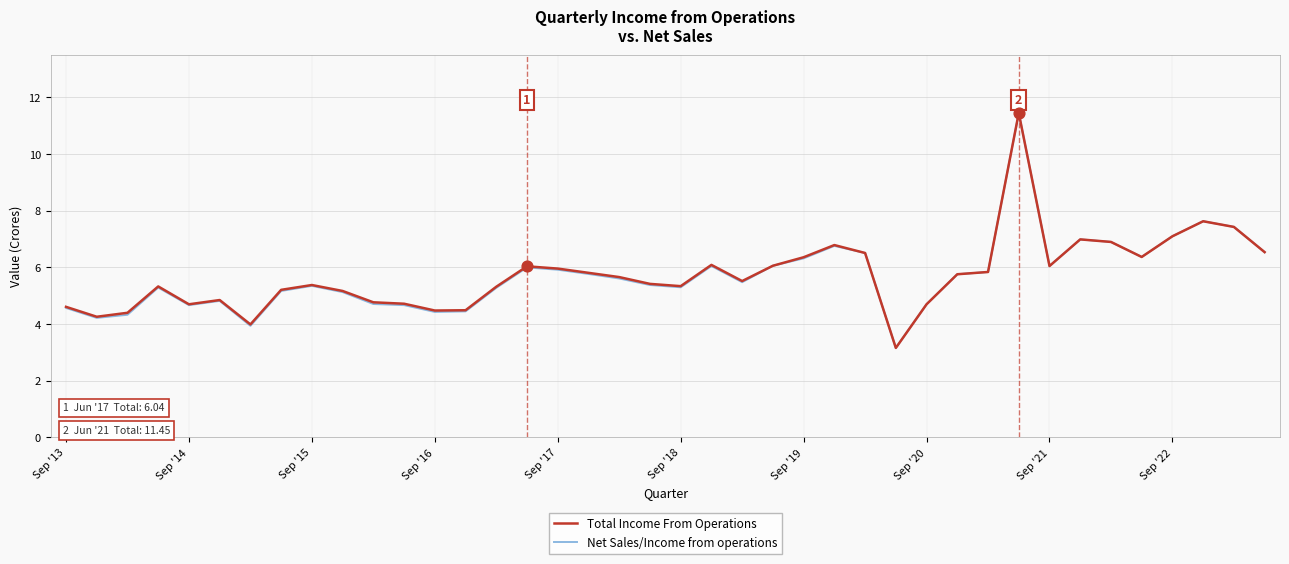

What are all the series names shown in the legend?

Total Income From Operations, Net Sales/Income from operations